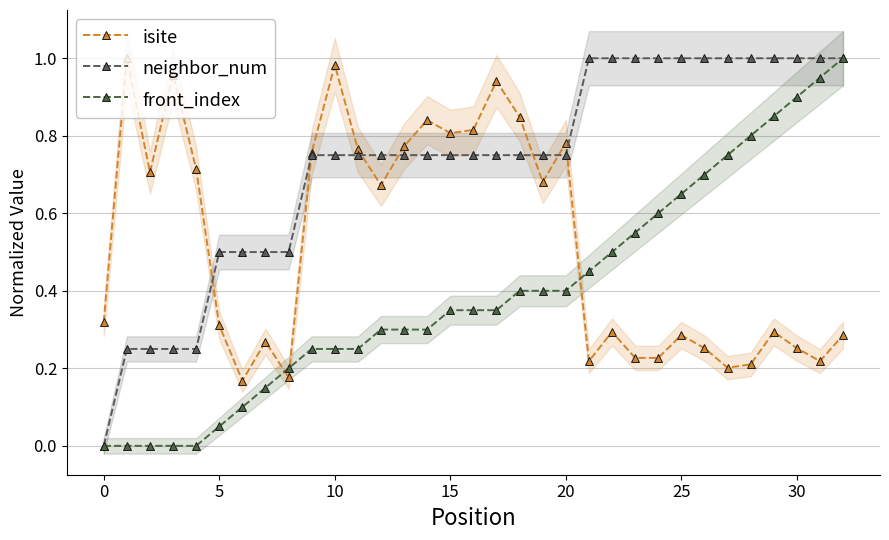

Which series has the largest total across all categories?

neighbor_num